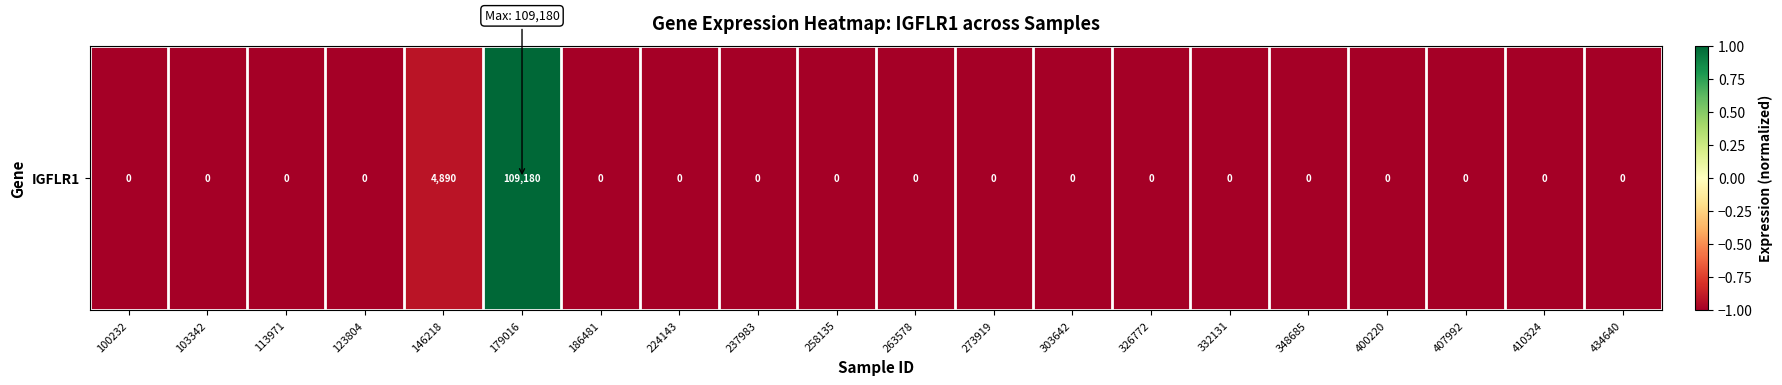

Reading left to right, transcribe all the data shown in this chart.

100232=-1.0	103342=-1.0	113971=-1.0	123804=-1.0	146218=-0.9	179016=1.0	186481=-1.0	224143=-1.0	237983=-1.0	258135=-1.0	263578=-1.0	273919=-1.0	303642=-1.0	326772=-1.0	332131=-1.0	348685=-1.0	400220=-1.0	407992=-1.0	410324=-1.0	434640=-1.0